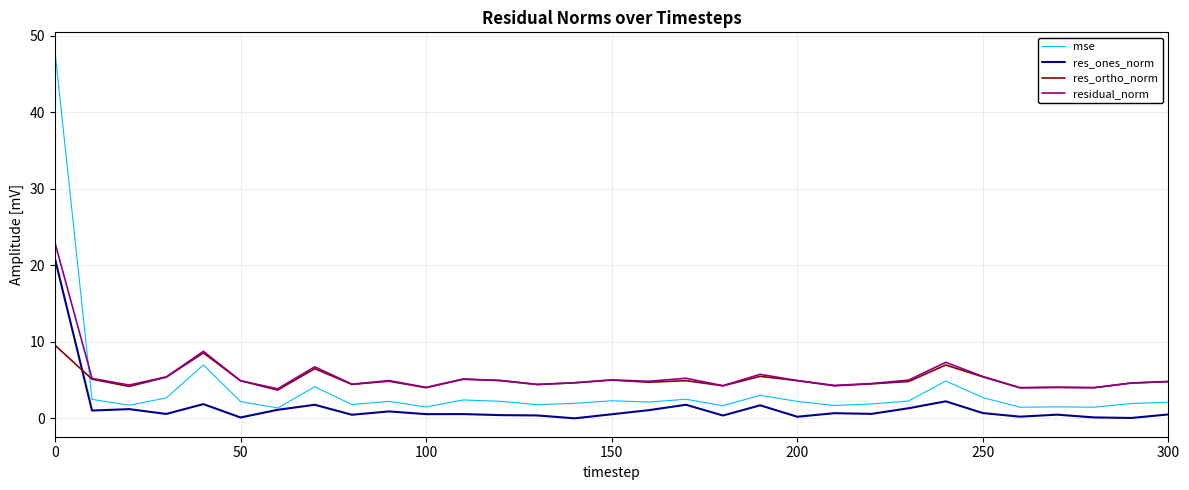

Which series has the largest range (max minus min)?

mse